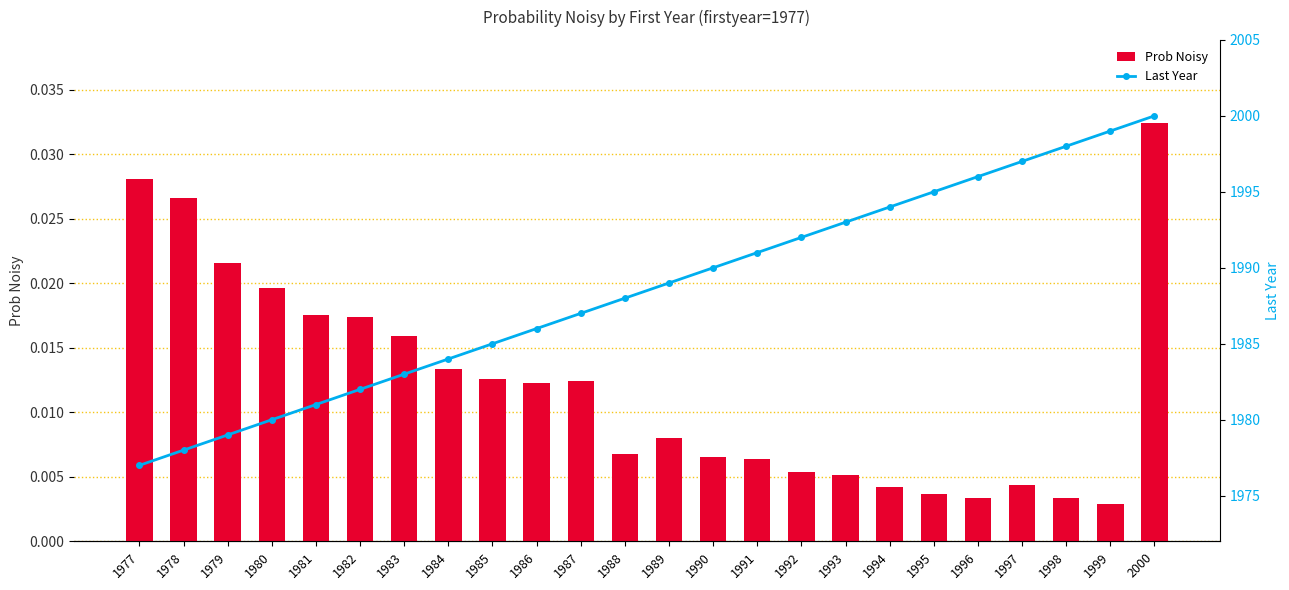

At which label does Prob Noisy reach its minimum?

1999